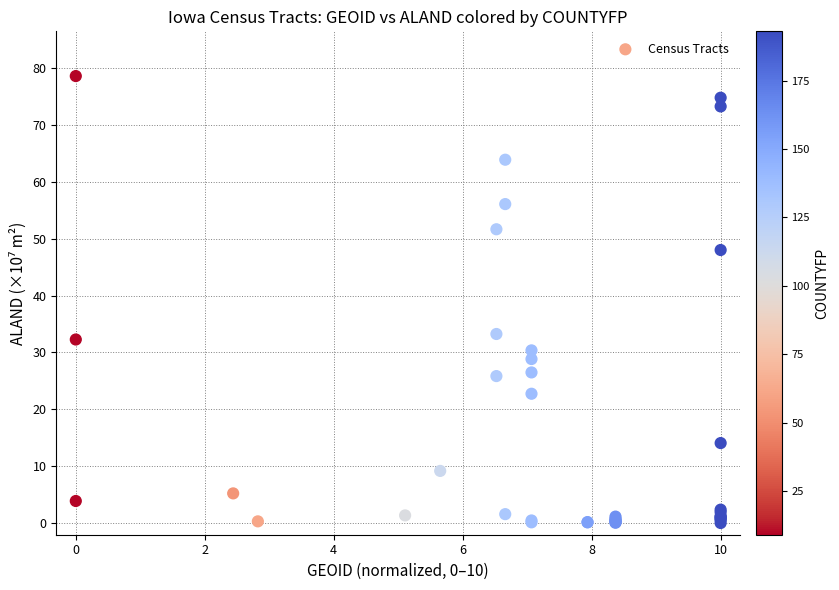

What Y value in the scatter plot is closest to 39?

33.2